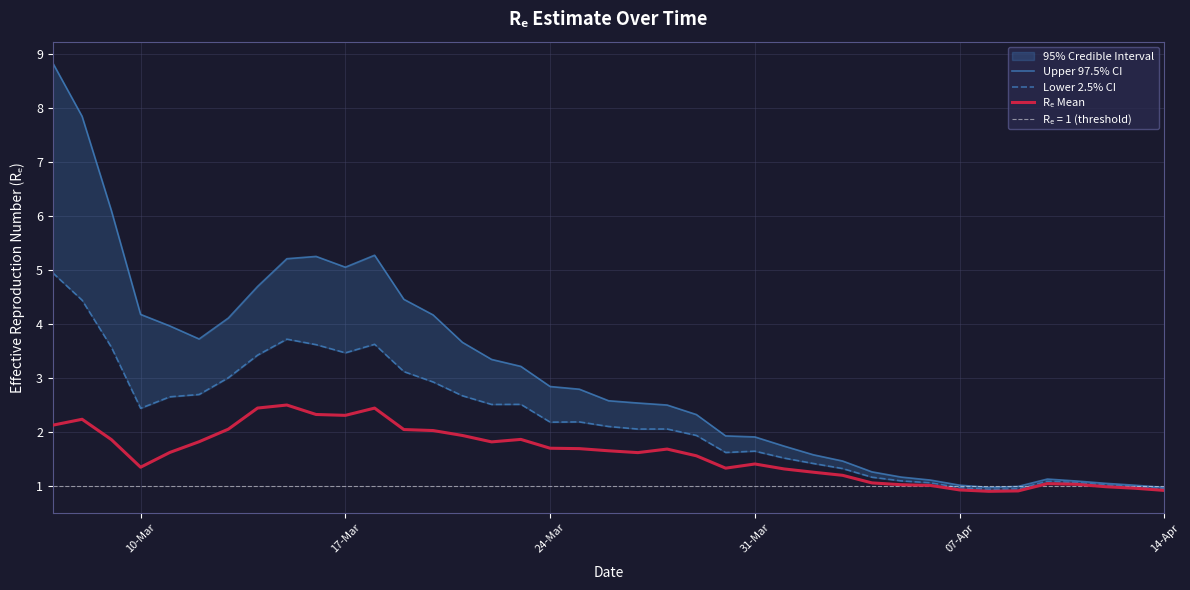

Is this an area chart (filled region under the line)?

No